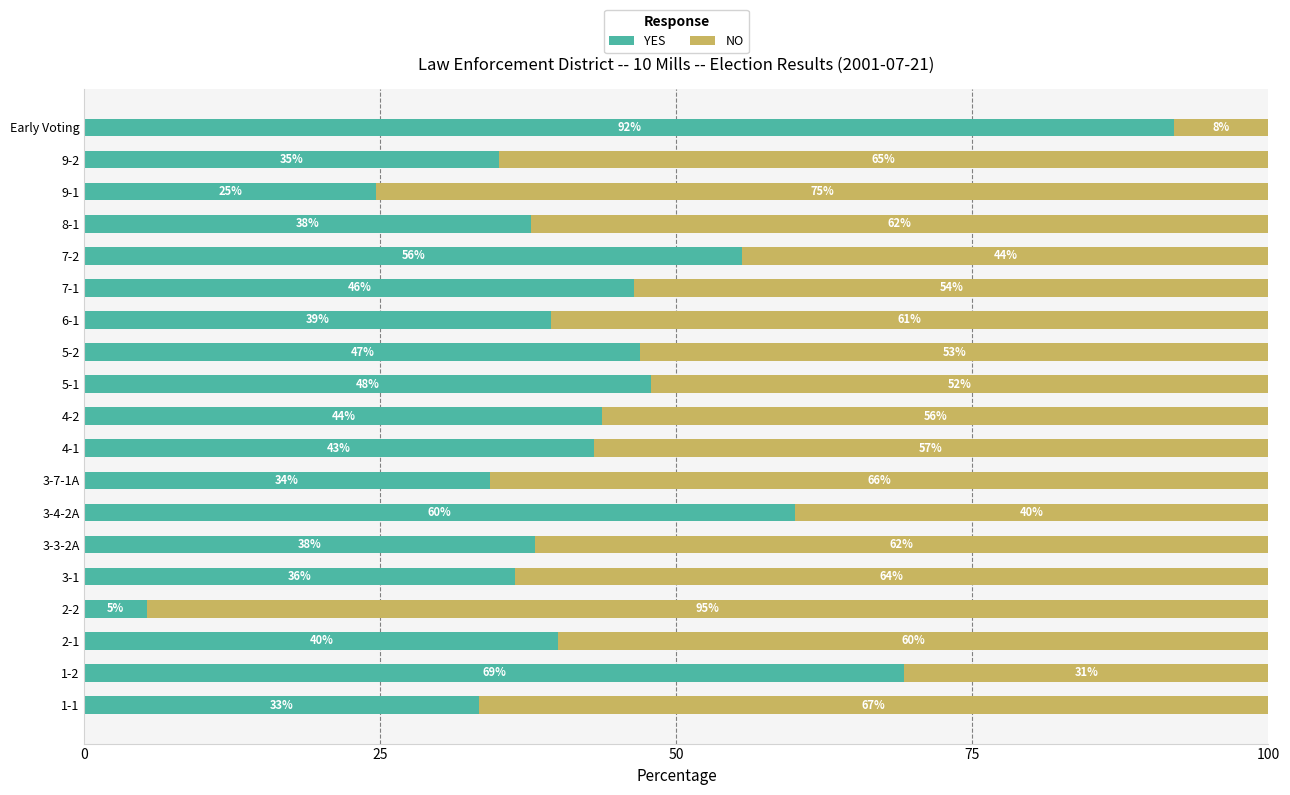

The YES series shows 138.4 at Early Voting. True or false?

False